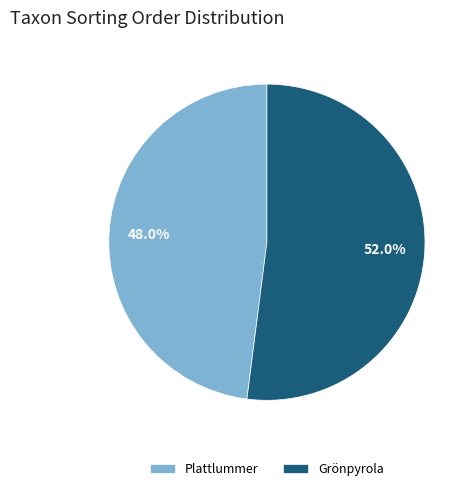

Count the number of slices in the pie.

2